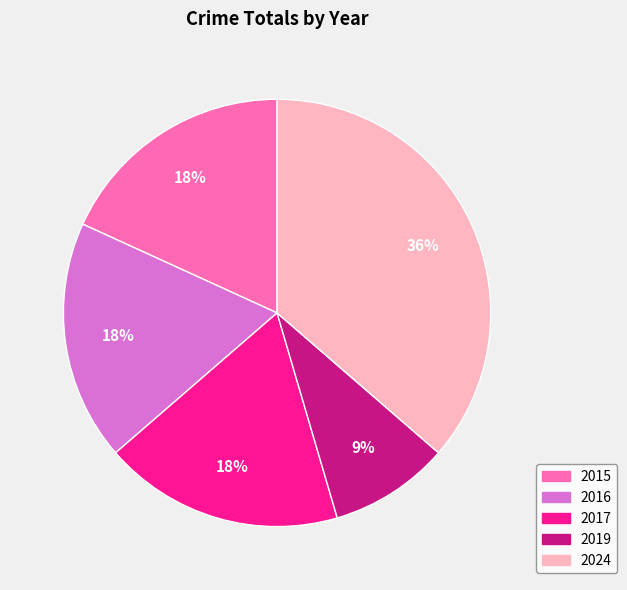

To the nearest percent, what percentage of the pie is 2015?

18%